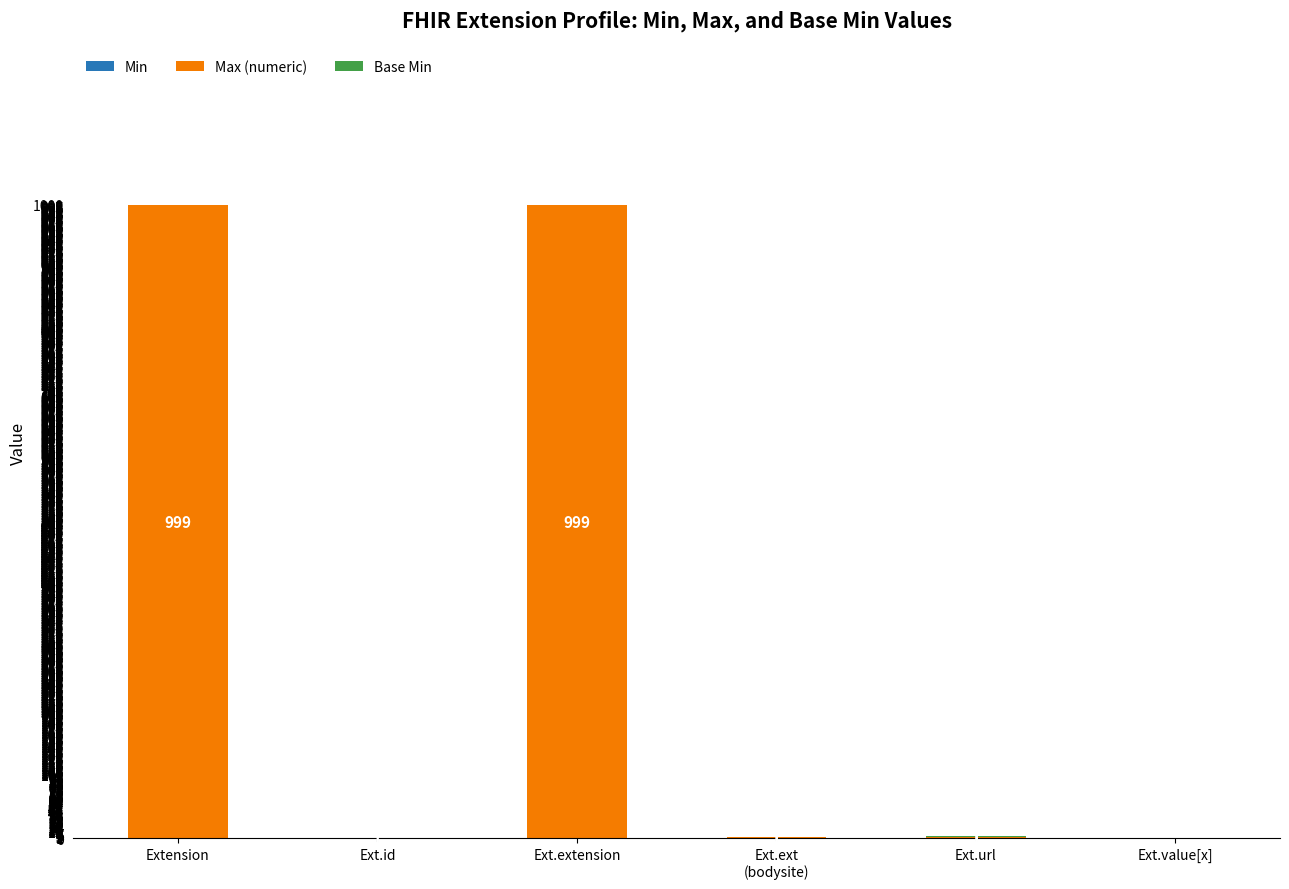

What is the total value across all series at Ext.extension?

999